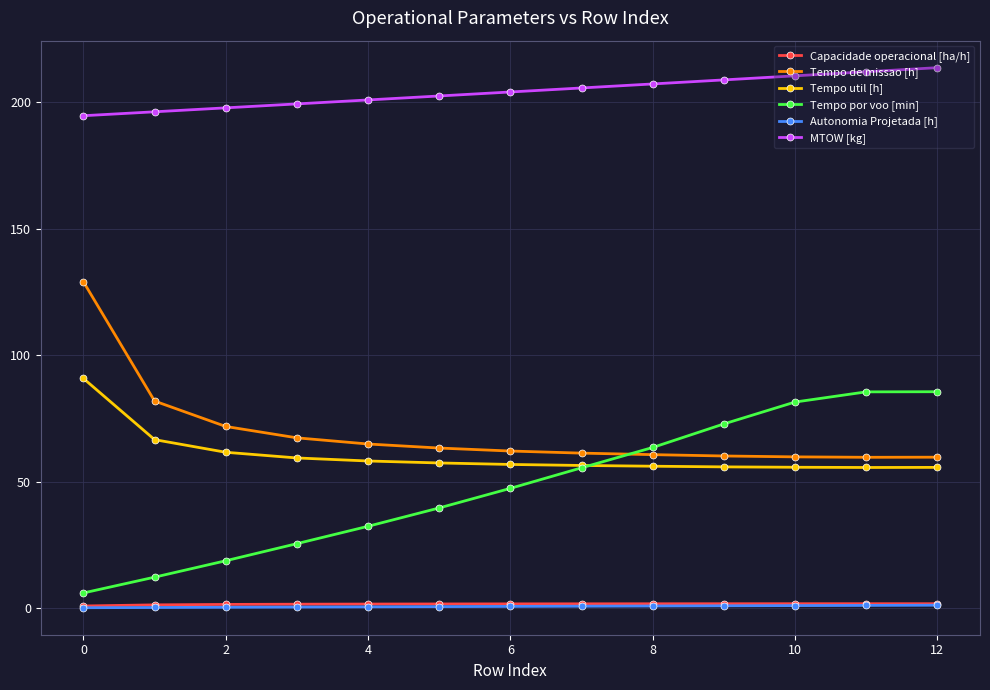

True or false: Tempo por voo [min] has more than 2 points higher than both neighbors.

False